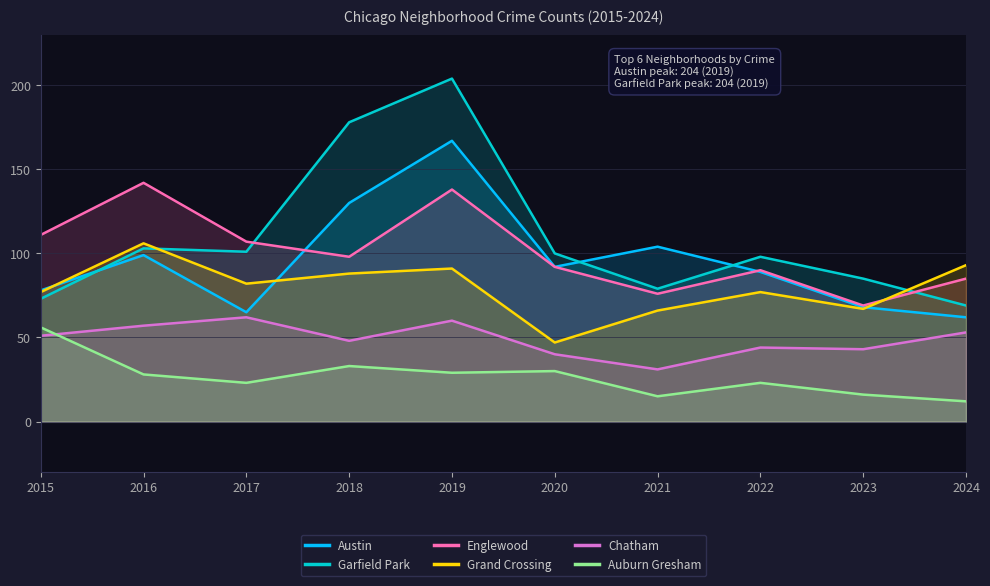

Reading left to right, transcribe all the data shown in this chart.

Austin: 78	99	65	130	167	92	104	89	68	62
Garfield Park: 73	103	101	178	204	100	79	98	85	69
Englewood: 111	142	107	98	138	92	76	90	69	85
Grand Crossing: 77	106	82	88	91	47	66	77	67	93
Chatham: 51	57	62	48	60	40	31	44	43	53
Auburn Gresham: 56	28	23	33	29	30	15	23	16	12